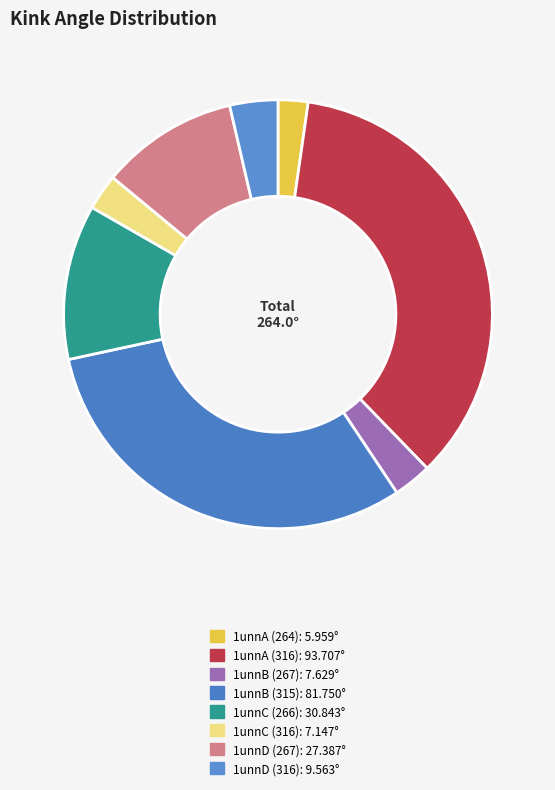

Does 1unnB (315) account for over 50% of the chart?

No